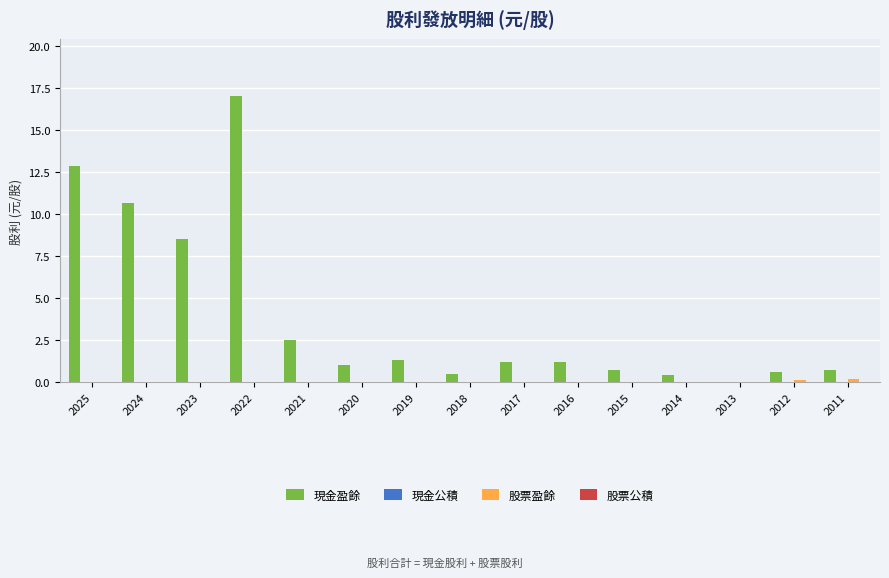

At which label is 現金盈餘 closest to 8?

2023